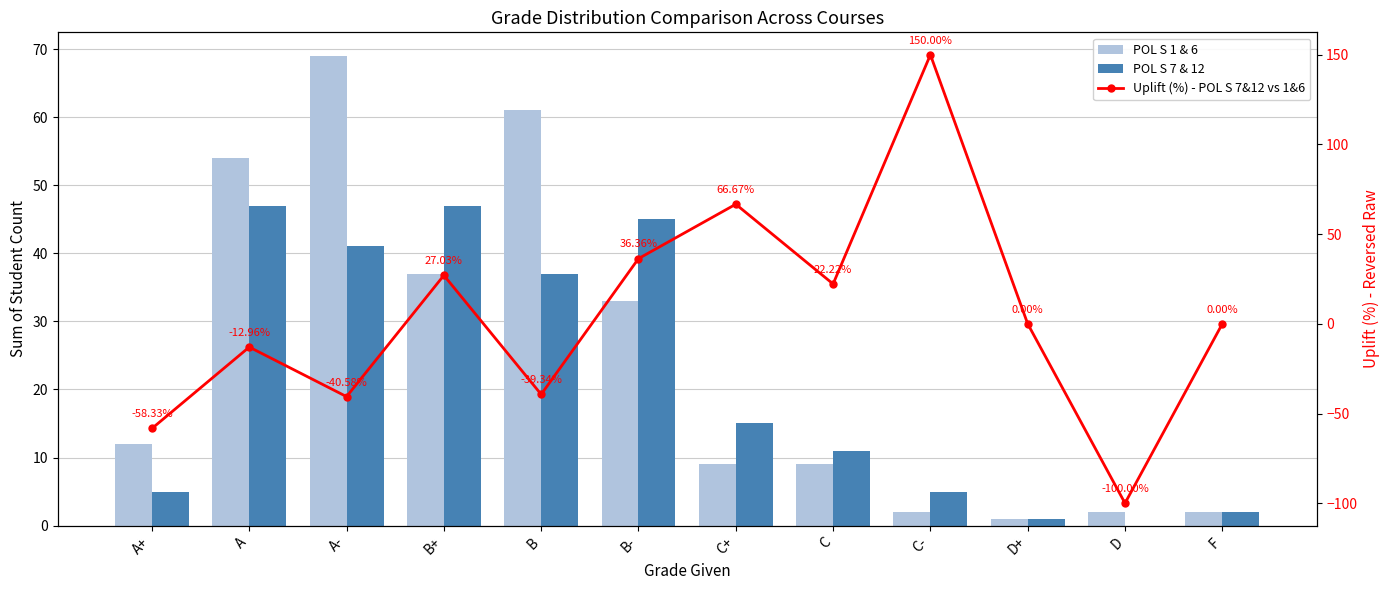

True or false: Uplift (%) - POL S 7&12 vs 1&6 has a value of 36.4 at B-.

True